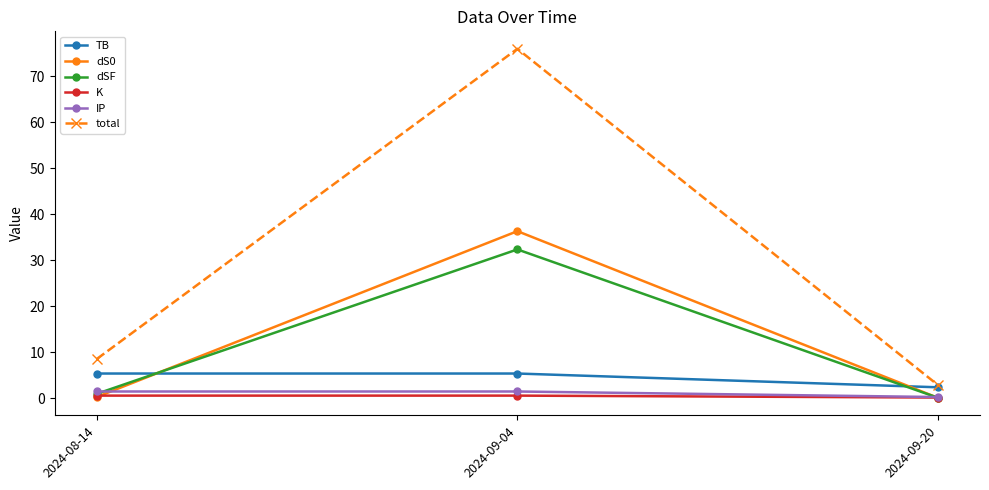

What is the label of the 2nd point from the right?

2024-09-04